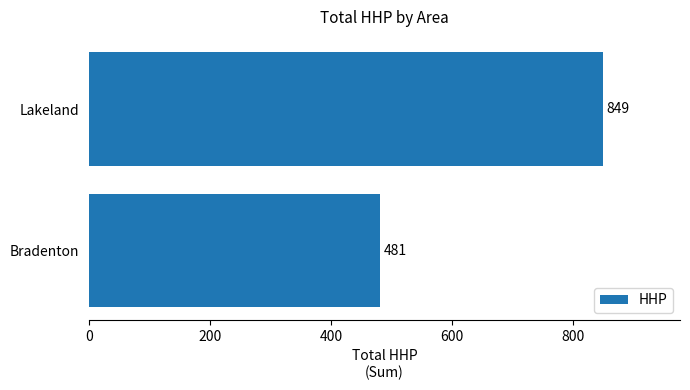

List the labels in order of value, largest first.

Lakeland, Bradenton